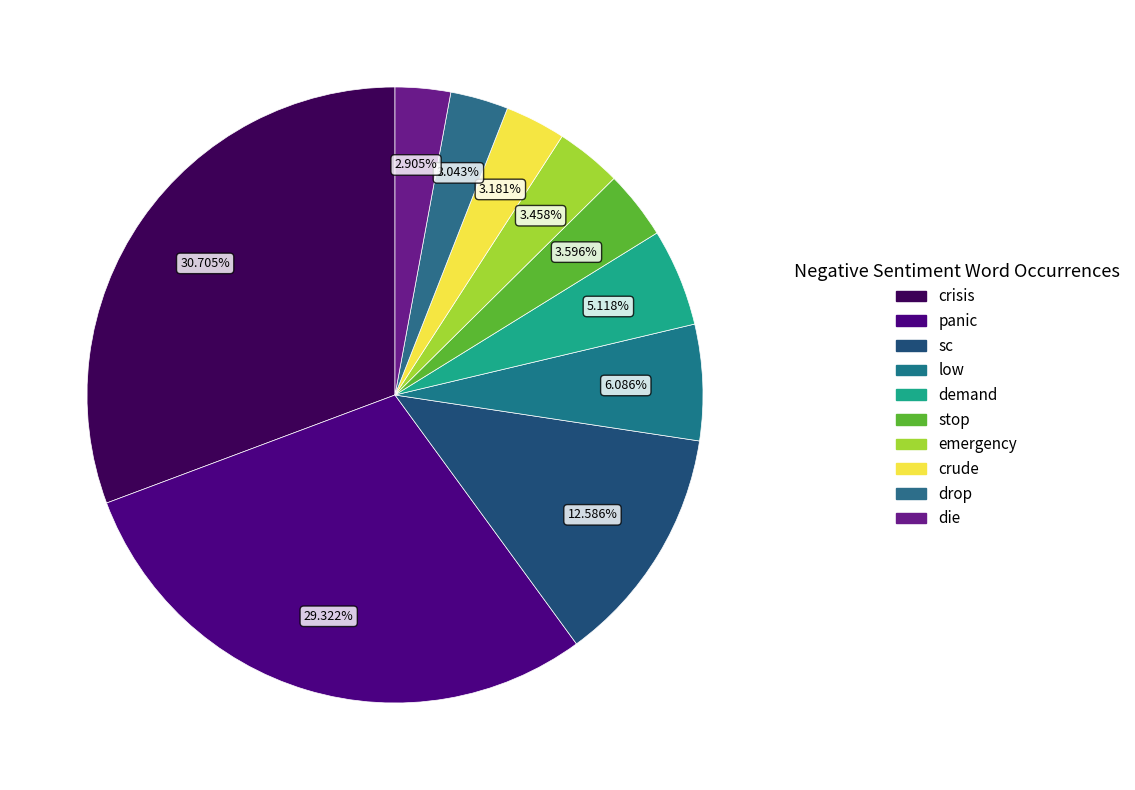

Rank the categories by value from highest to lowest.

crisis, panic, sc, low, demand, stop, emergency, crude, drop, die